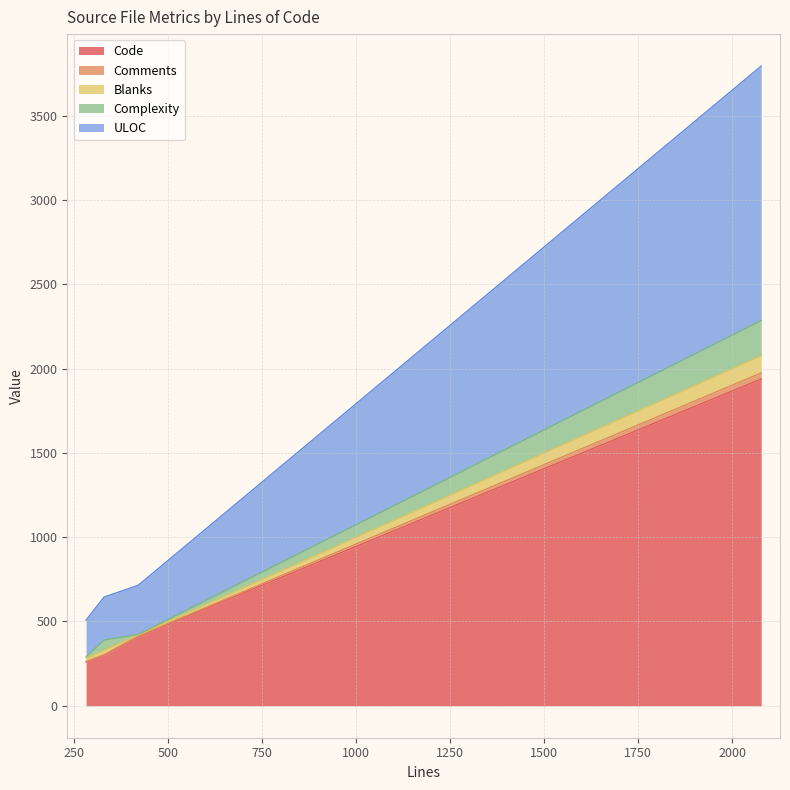

Does the chart have visible grid lines?

Yes